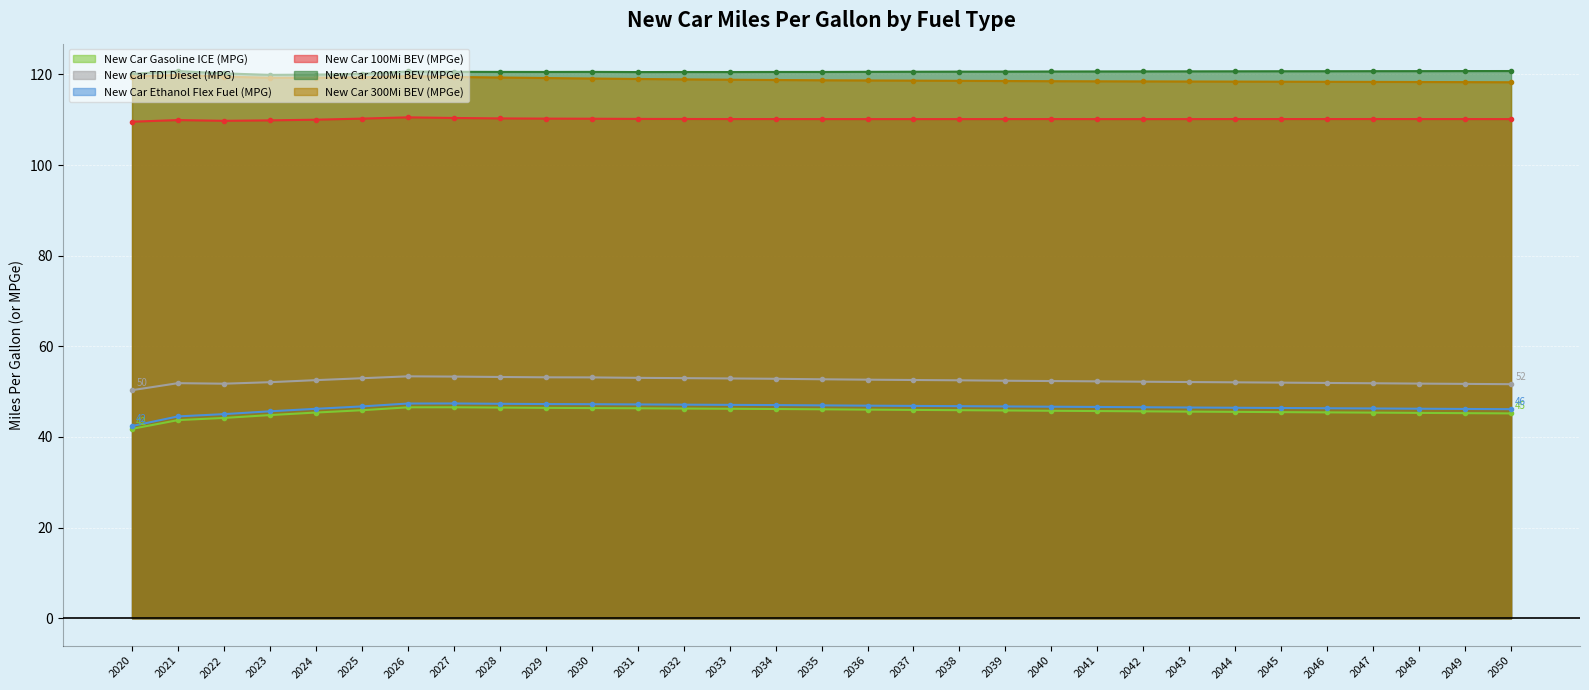

True or false: New Car Ethanol Flex Fuel (MPG) and New Car 200Mi BEV (MPGe) cross at least once.

False